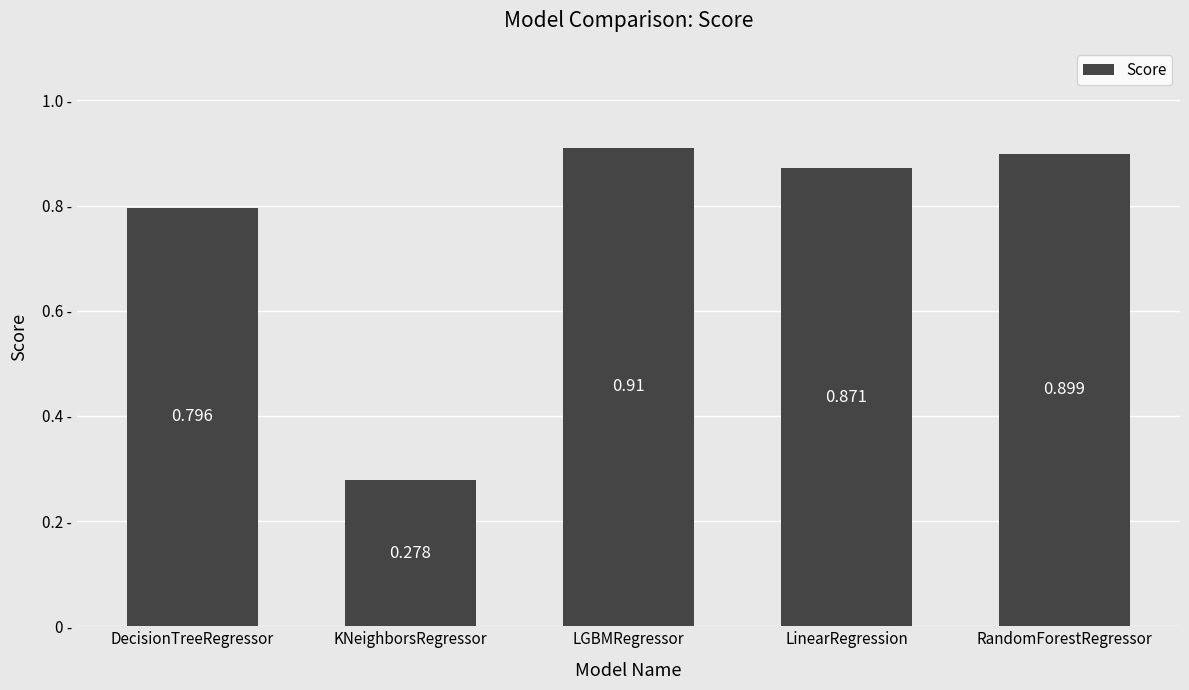

At which label is the value closest to 0?

KNeighborsRegressor